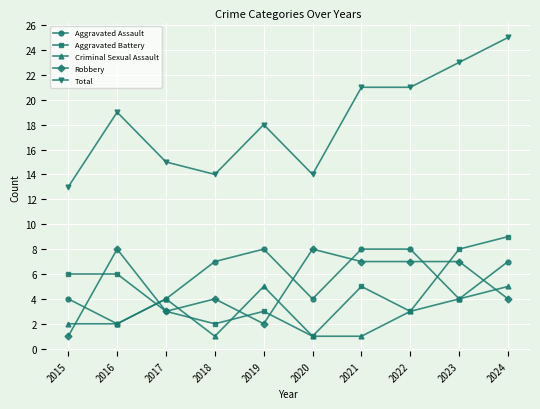

Count the number of data series in this chart.

5